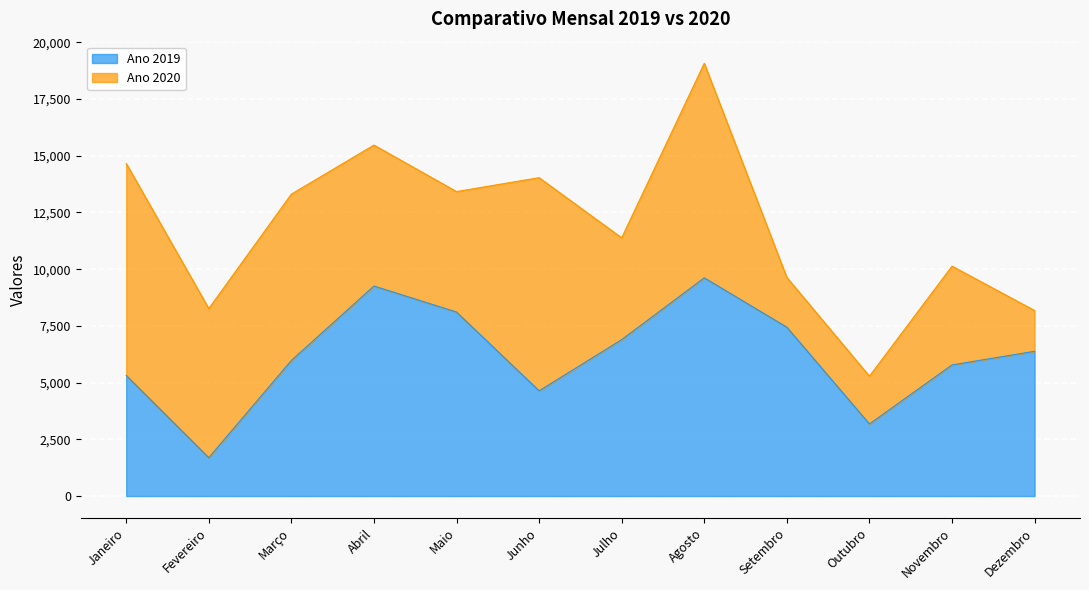

What is the difference between the second highest and minimum values?

7566